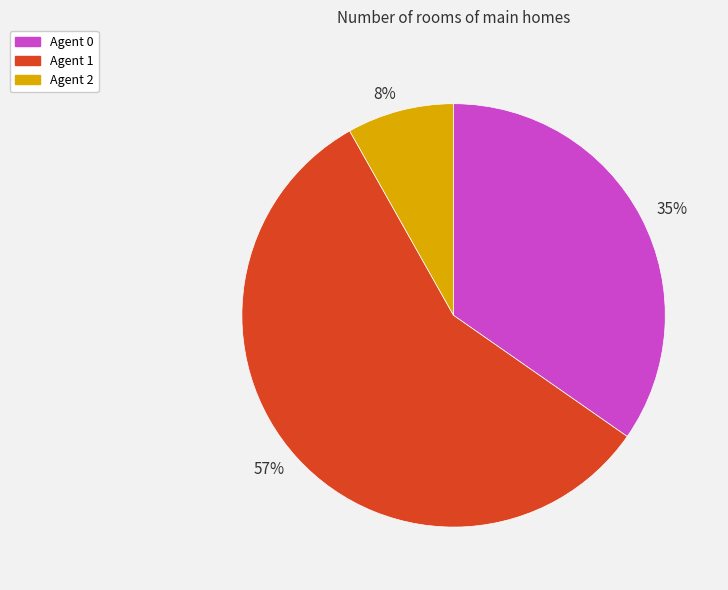

Is the sum of Agent 2 and Agent 1 greater than half?

Yes